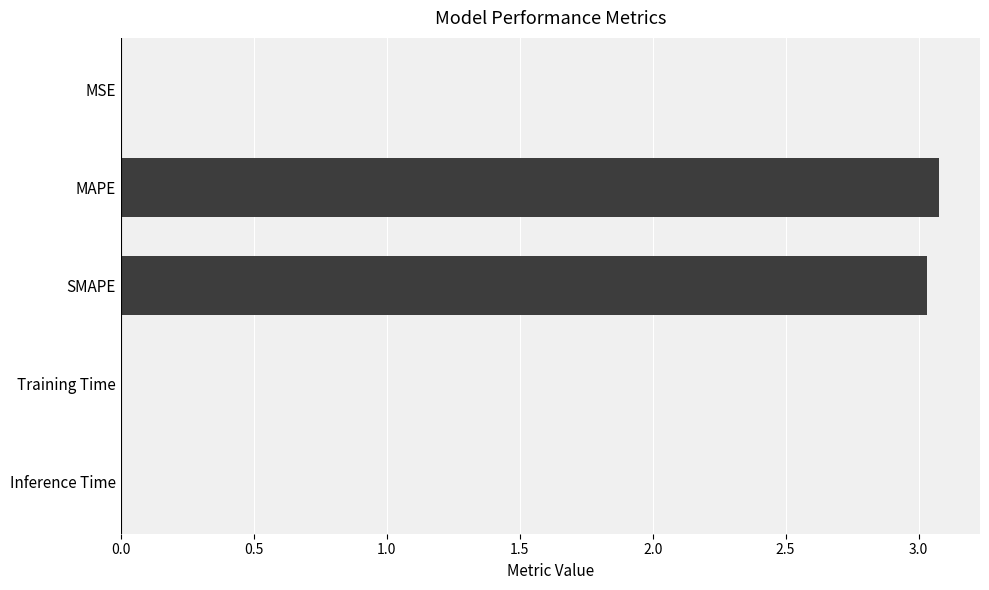

True or false: the data shows 0.0 at Training Time.

True